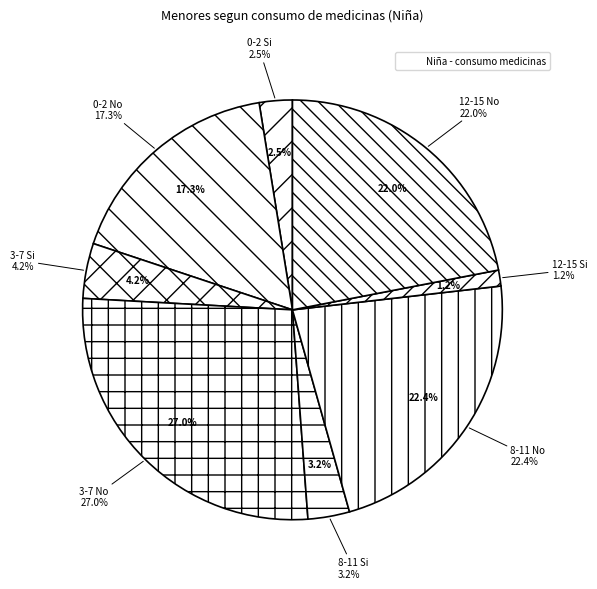

Do 3-7 No and 0-2 No together represent more than half of the pie?

No